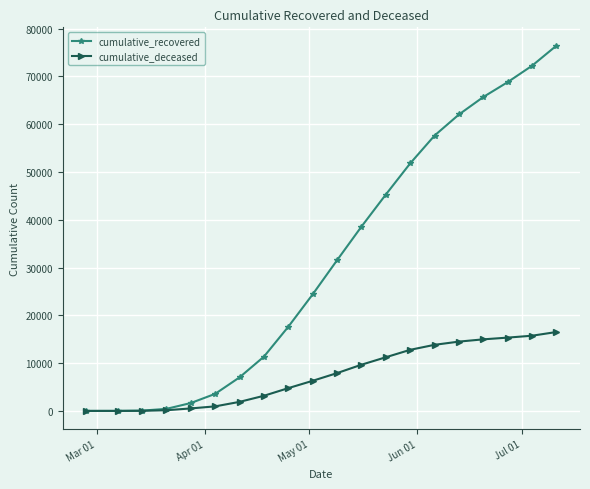

Which series has the widest spread of values?

cumulative_recovered